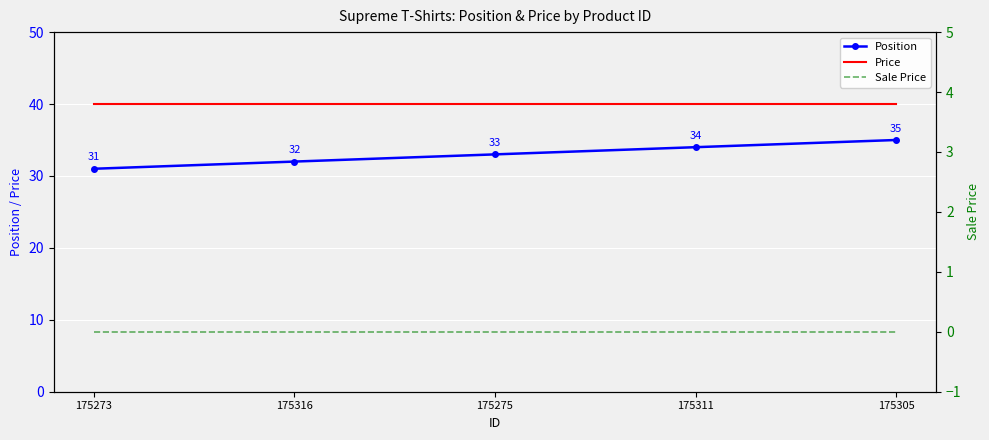

True or false: Sale Price and Price intersect in this chart.

False